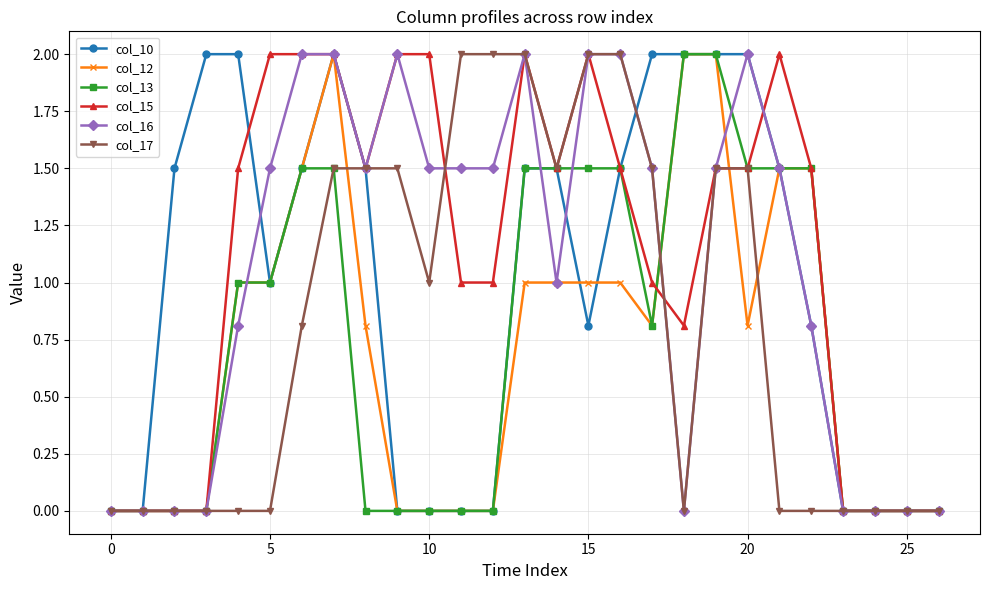

How many distinct data groups are displayed?

6